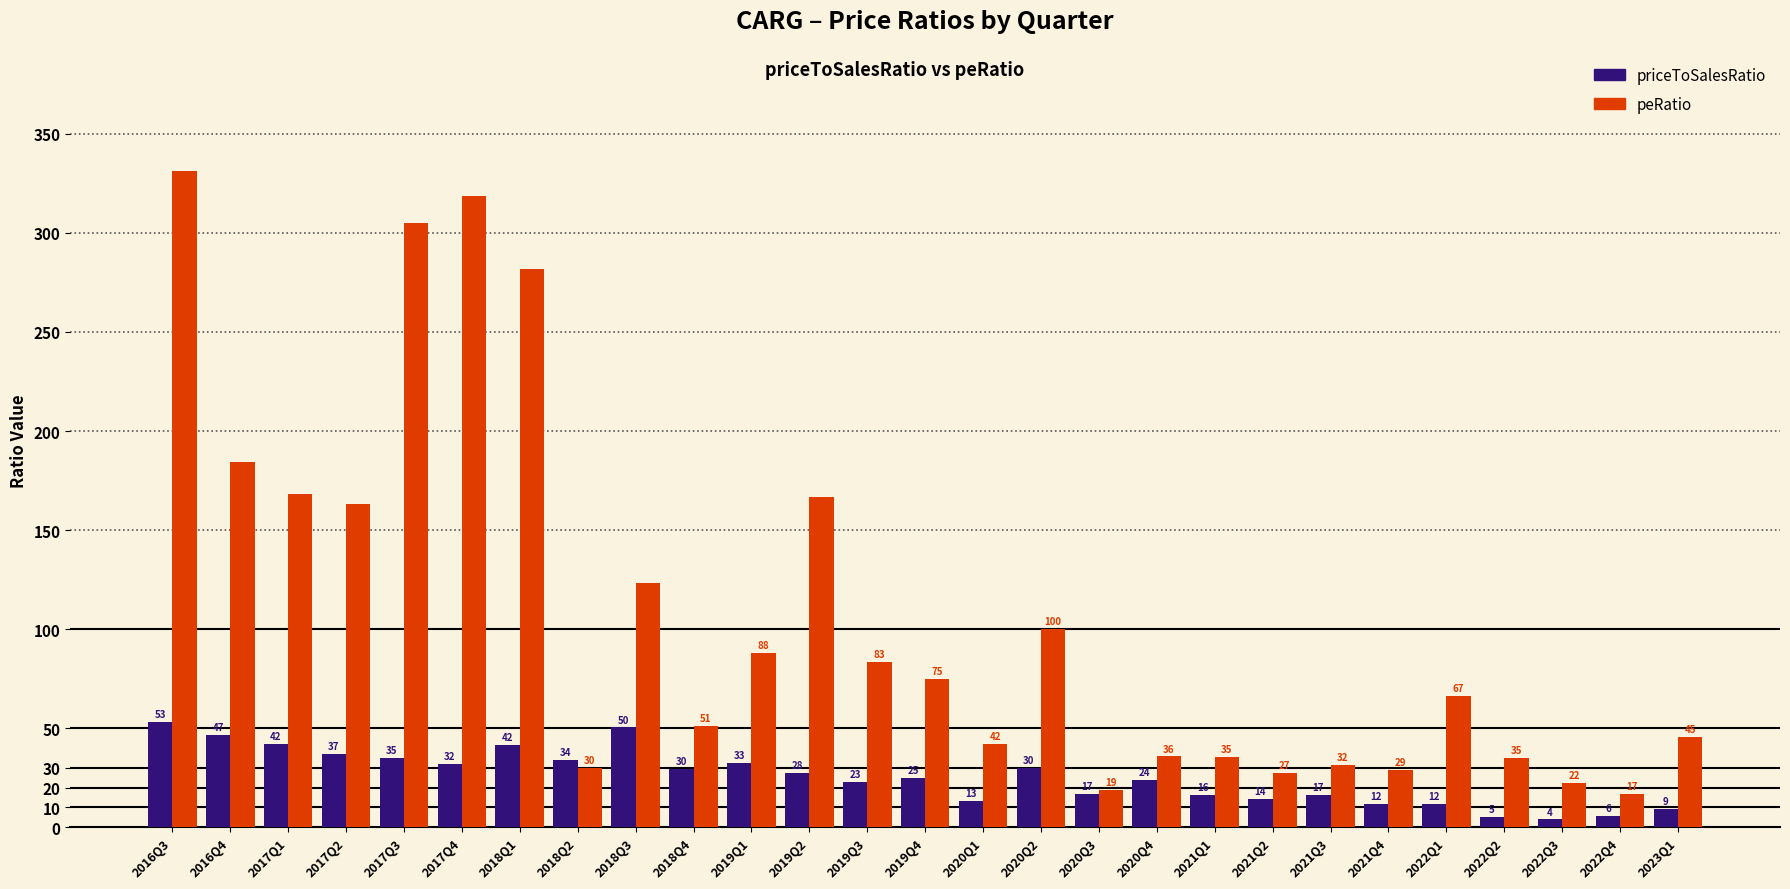

What is the difference between the second highest and minimum values in the peRatio series?

301.9